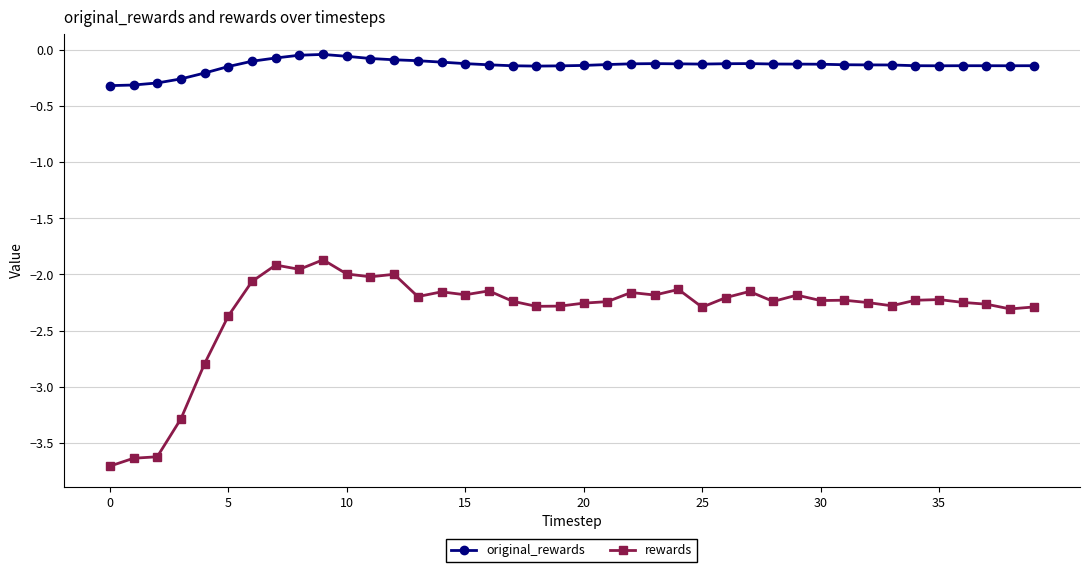

Is this an area chart (filled region under the line)?

No